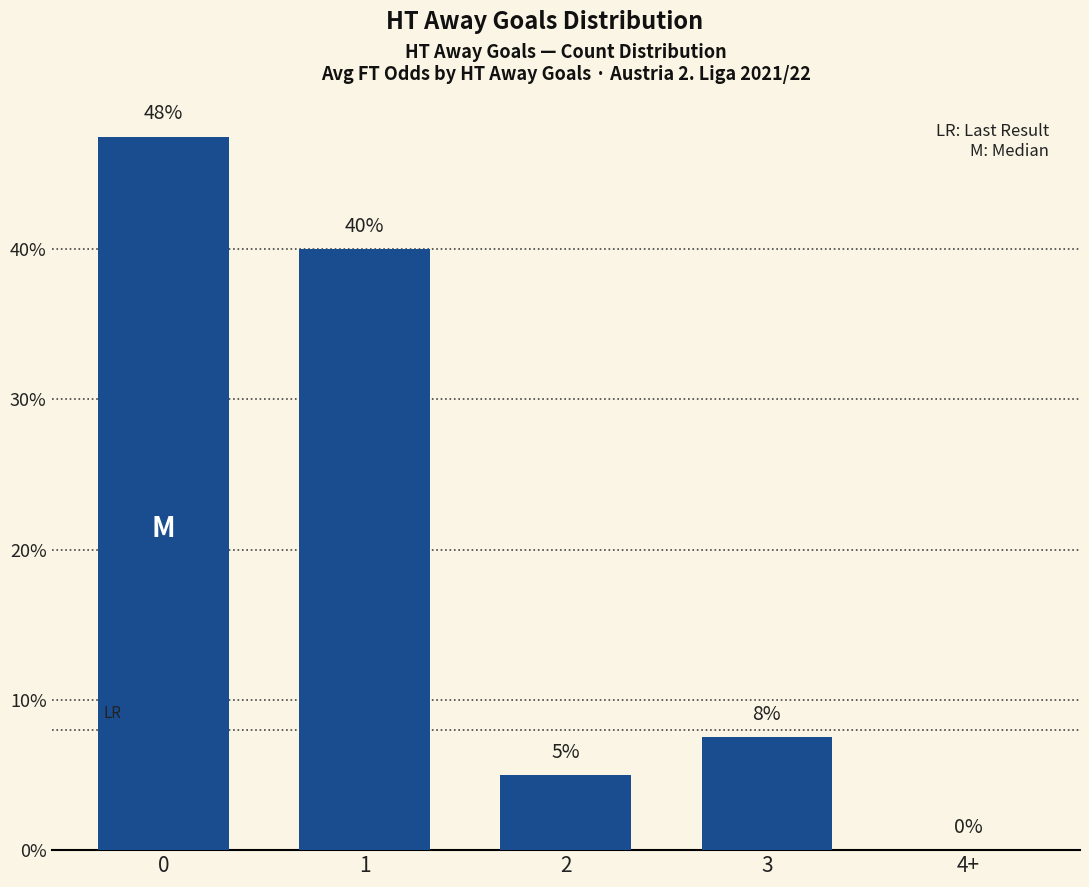

How many categories are shown in the chart?

5